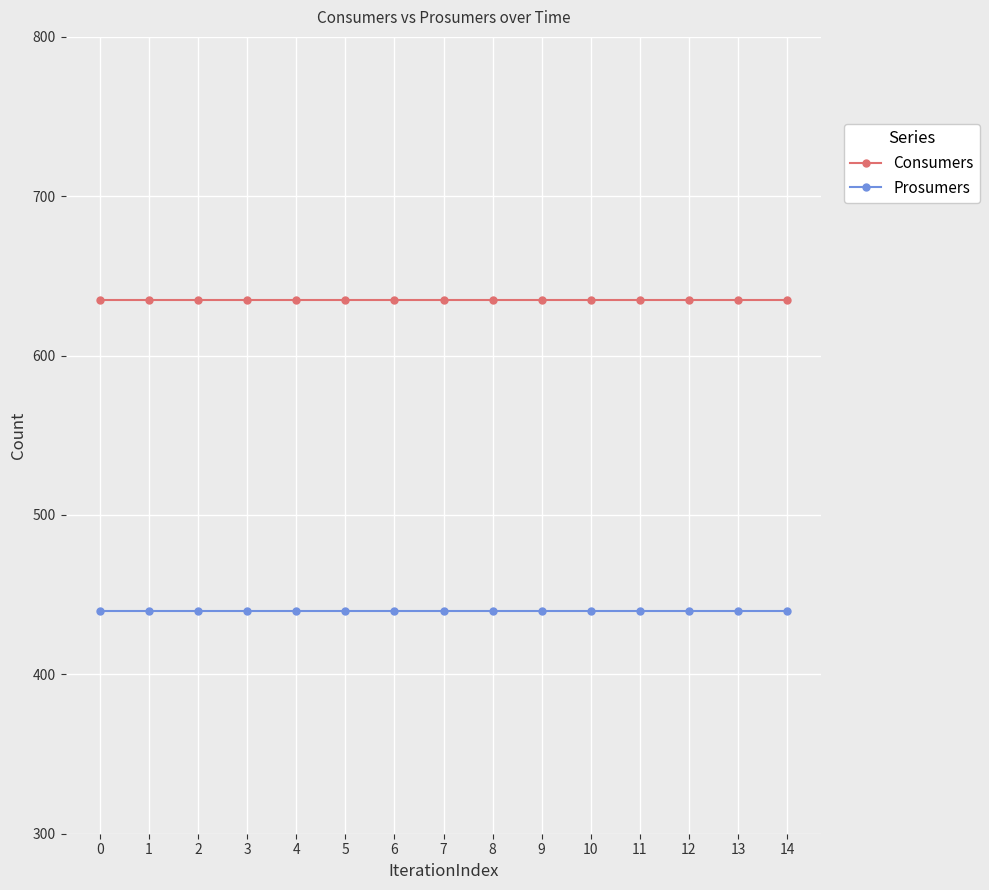

Rank the series at 6 from highest to lowest value.

Consumers, Prosumers